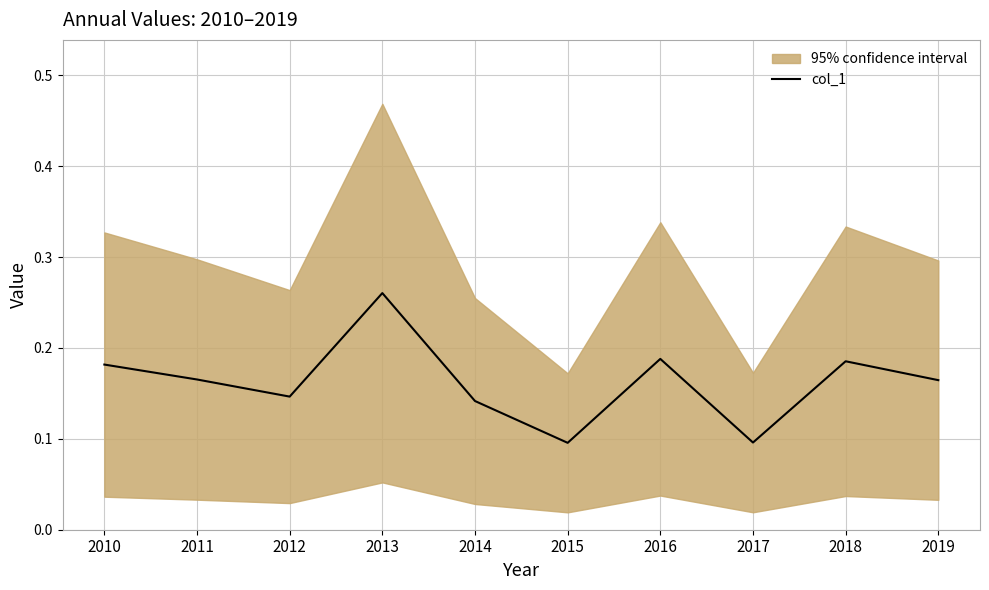

What is the change in value from 2015 to 2019?

+0.1